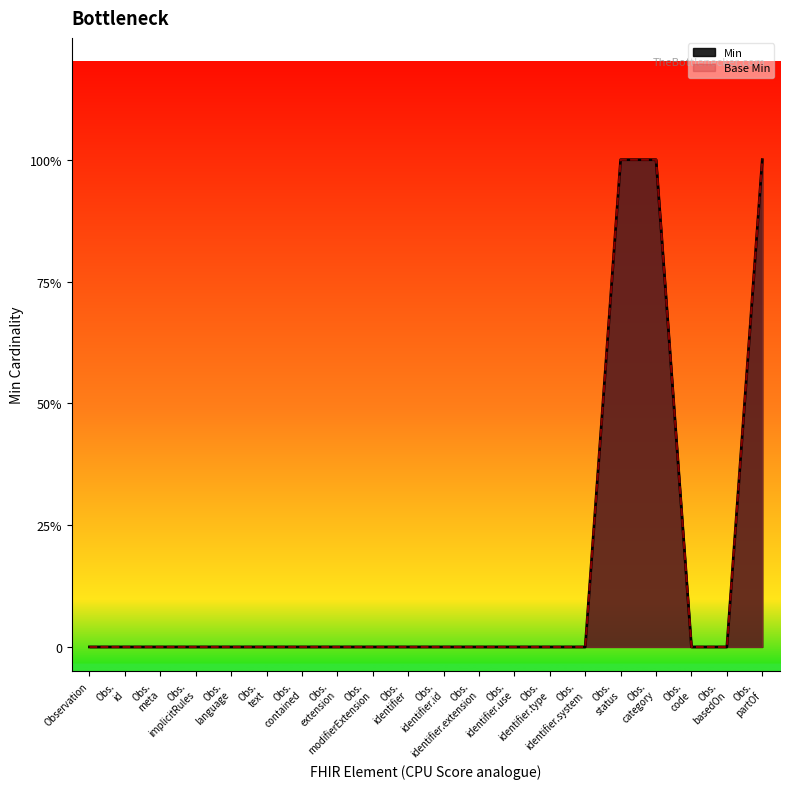

What is the value of the Base Min point at the 17th from the left?

1